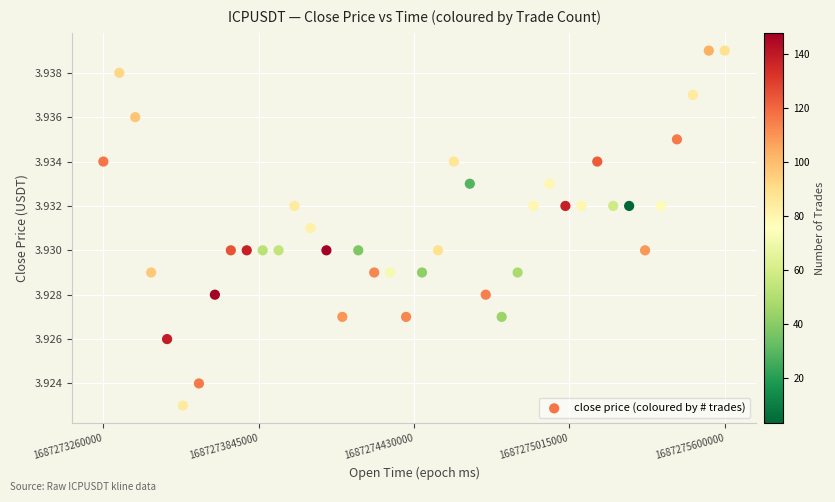

What is the range of X values (max minus min)?

2340000.0